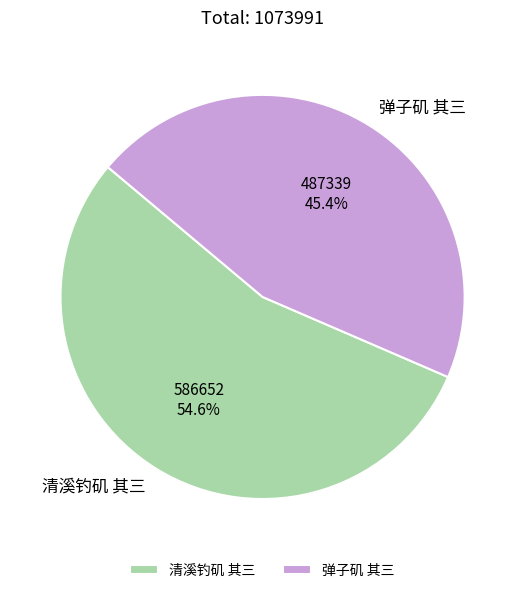

How many slices are in this pie chart?

2